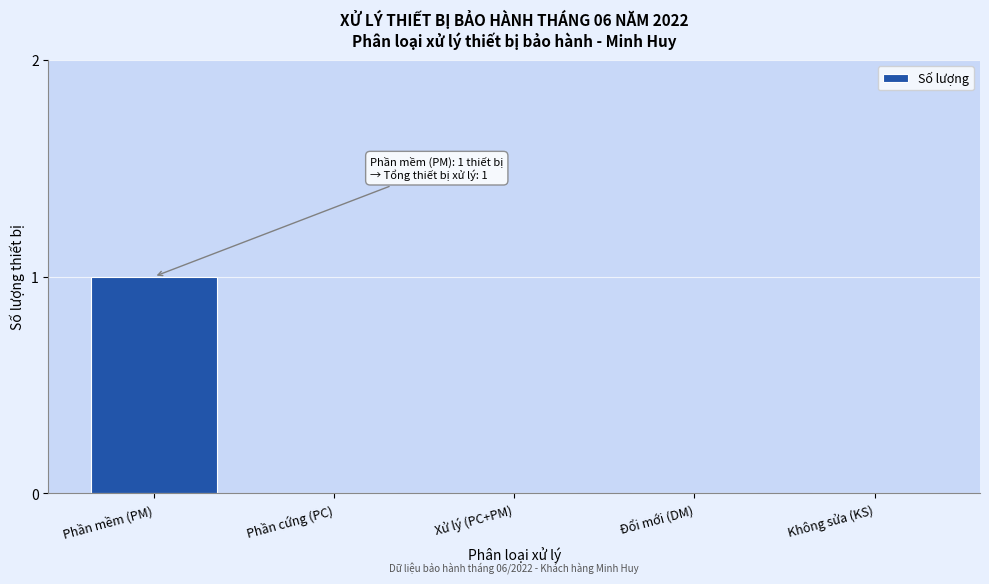

Reading left to right, list all the values displayed in this chart.

Phần mềm (PM)=1	Phần cứng (PC)=0	Xử lý (PC+PM)=0	Đổi mới (DM)=0	Không sửa (KS)=0